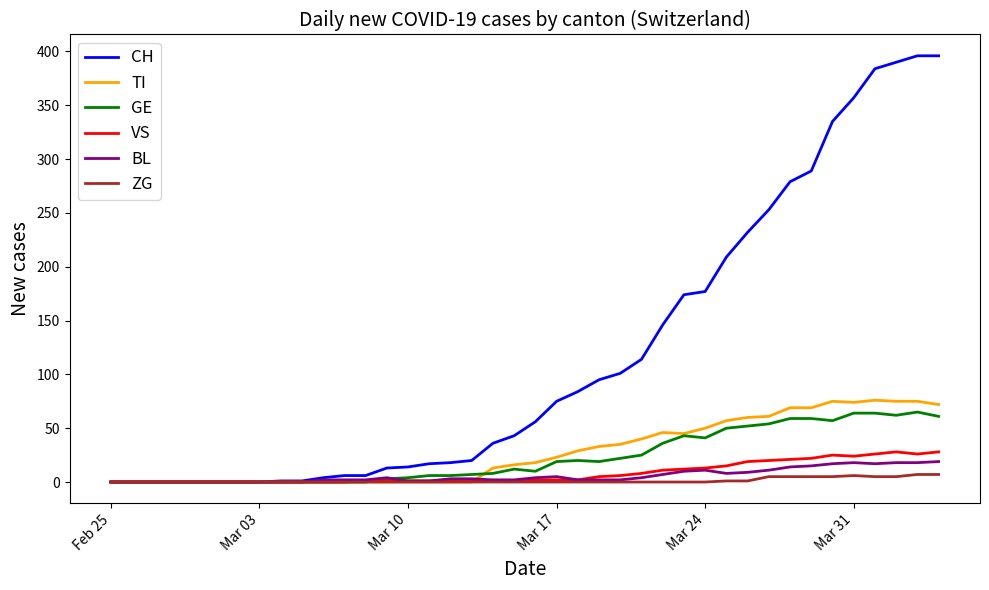

What is the sum of all CH values?

4721